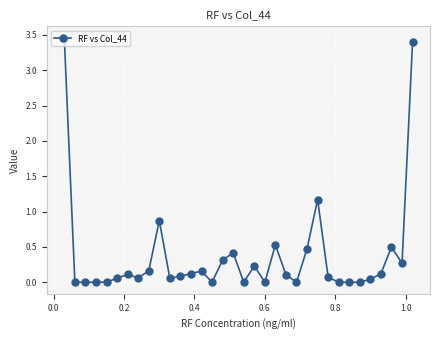

What is the average value?

0.4